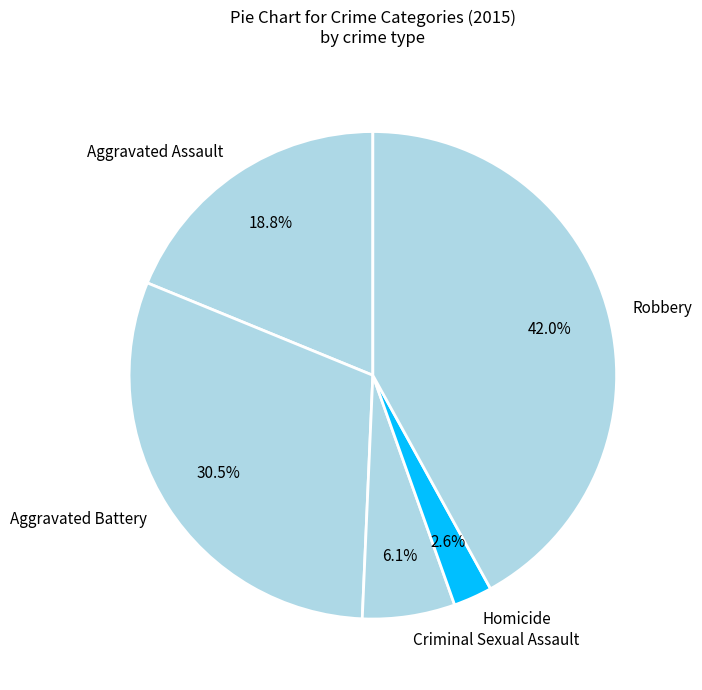

What percentage is the Aggravated Assault slice, to the nearest percent?

19%